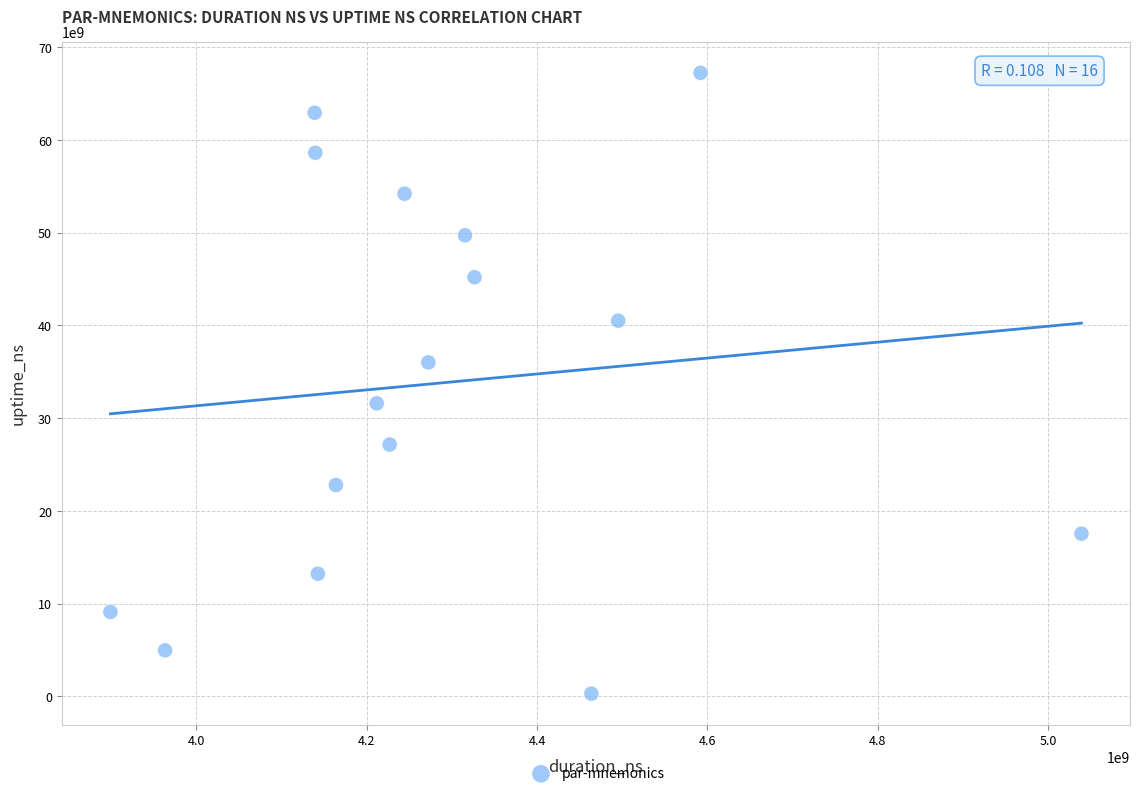

What is the range of Y values (max minus min)?

66965607333